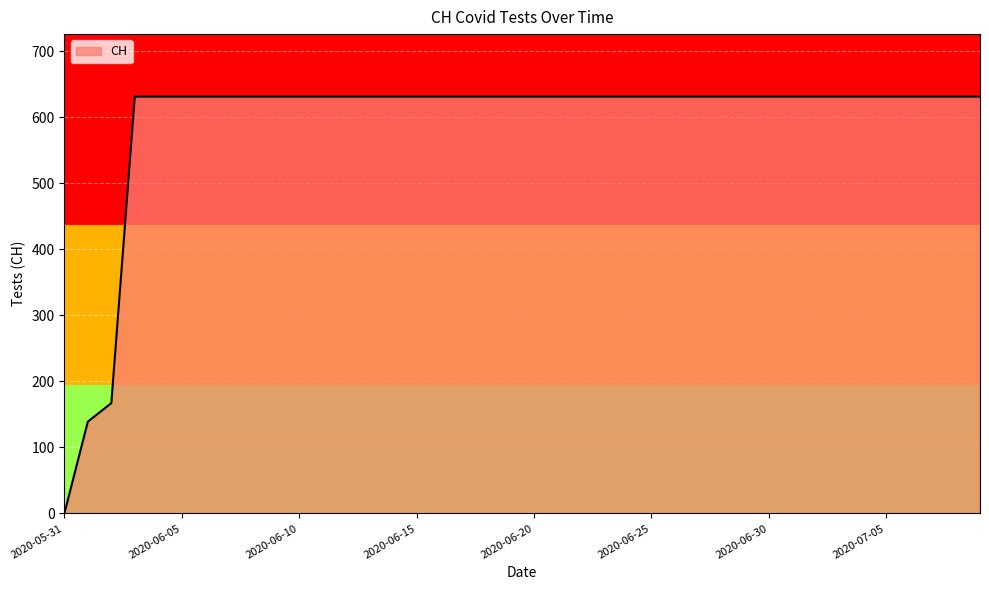

What is the difference between the maximum and minimum values?

631